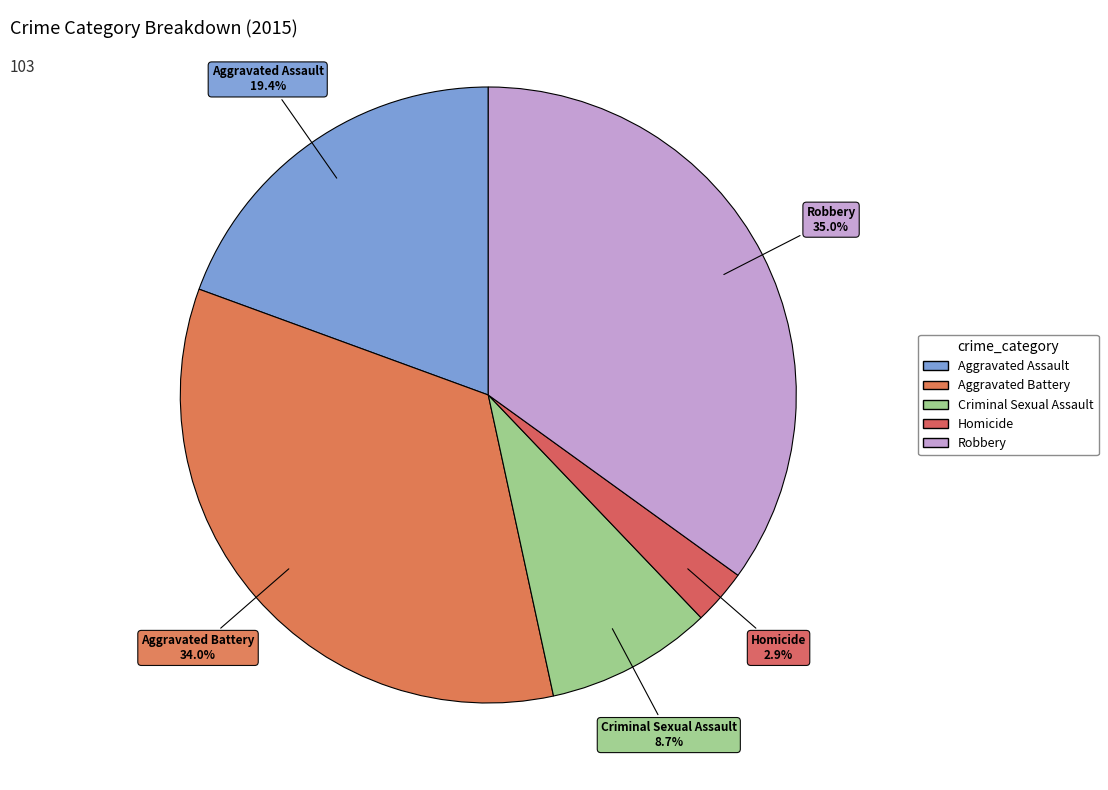

How many slices are in this pie chart?

5